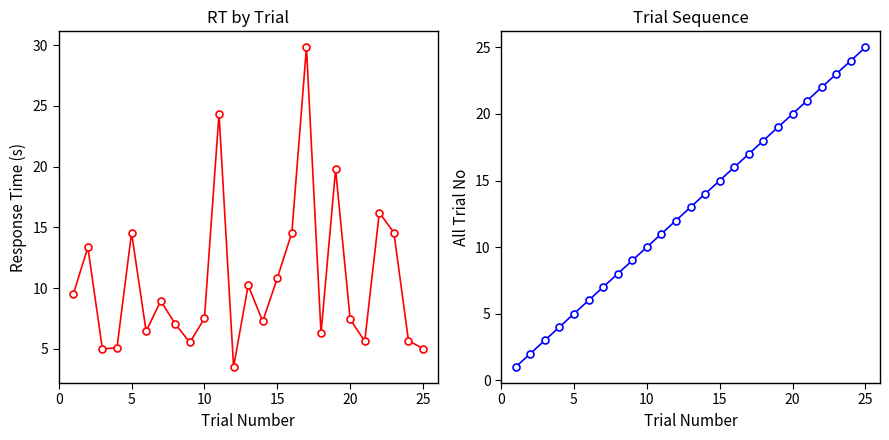

What is the value of the Mean RT point at the 18th from the left?

6.3